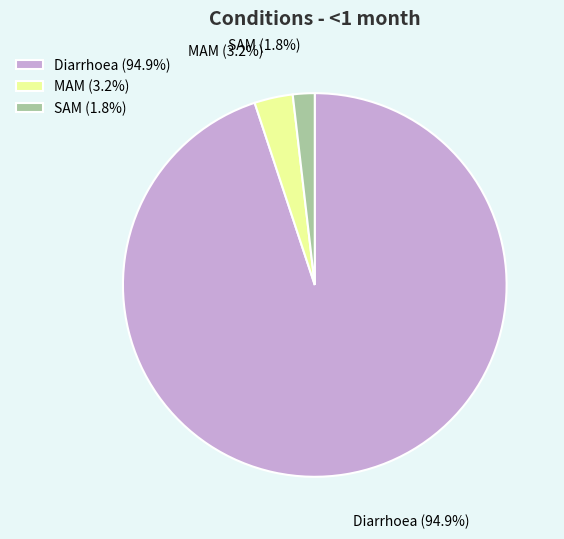

Which slice is the largest?

Diarrhoea